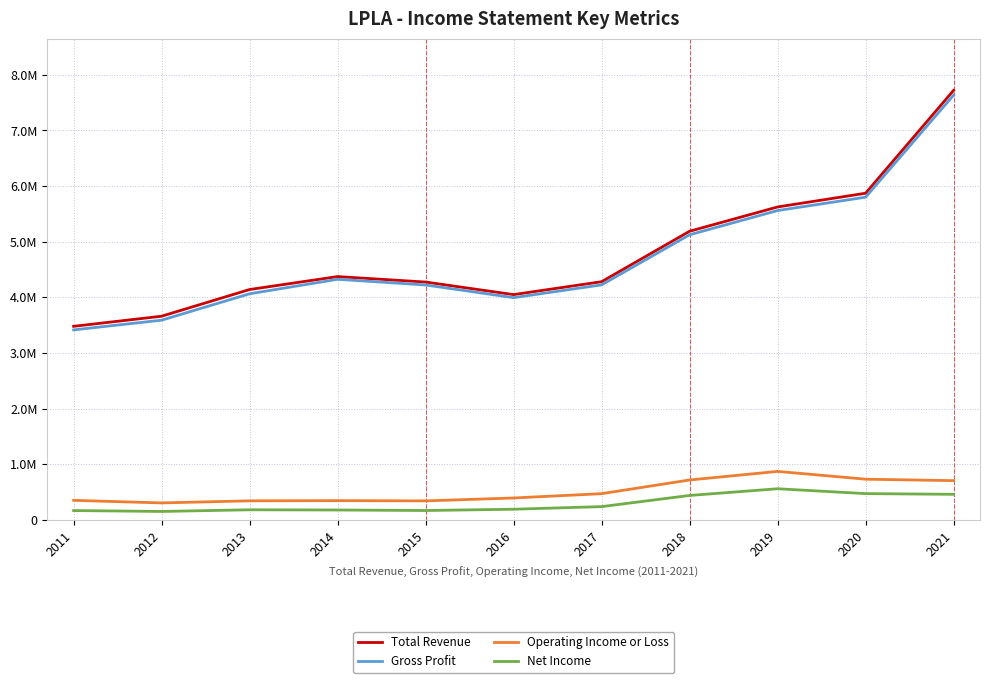

True or false: Gross Profit has a value of 8153985 at 2018.

False